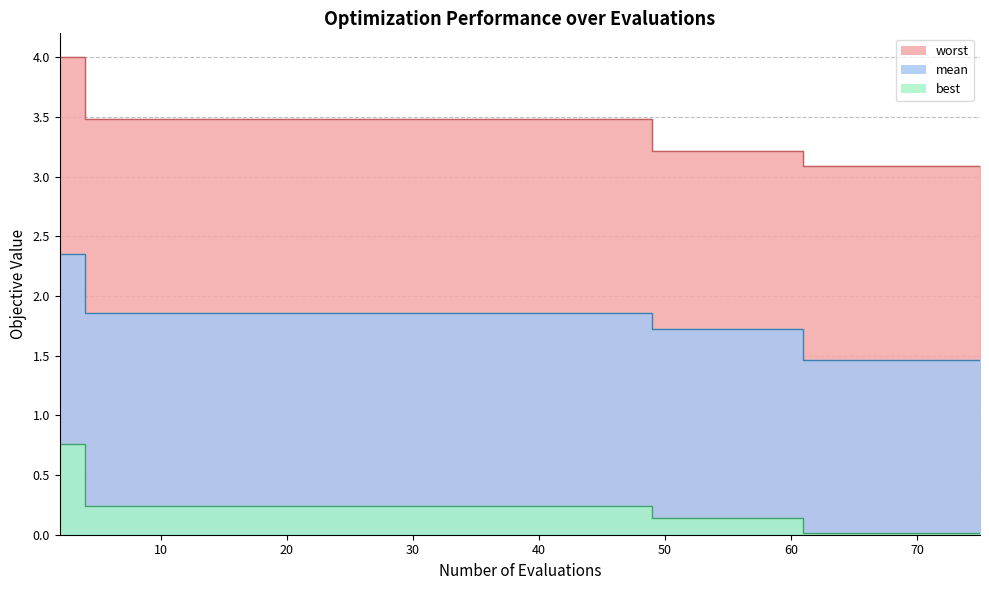

Which series has the largest range (max minus min)?

worst